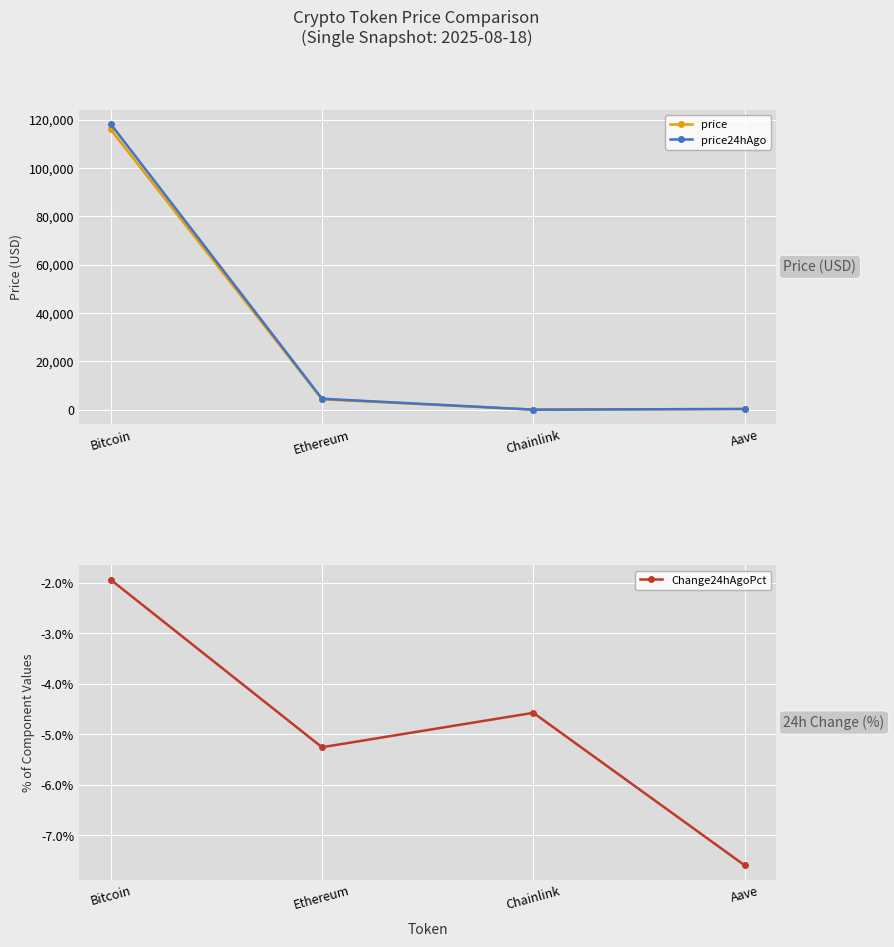

What are all the series names shown in the legend?

price, price24hAgo, Change24hAgoPct